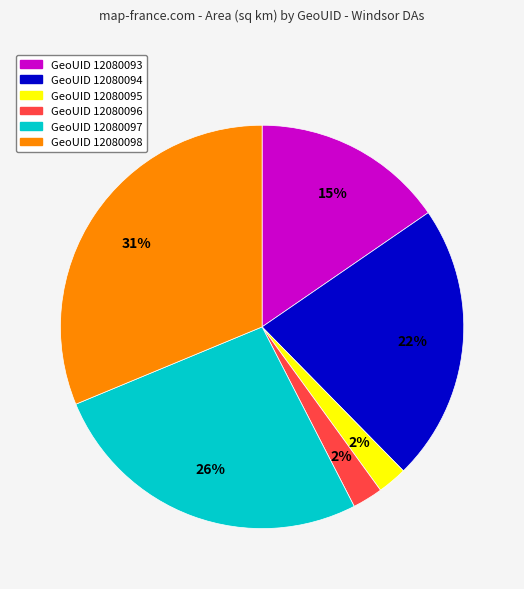

To the nearest percent, what is the average slice percentage?

17%